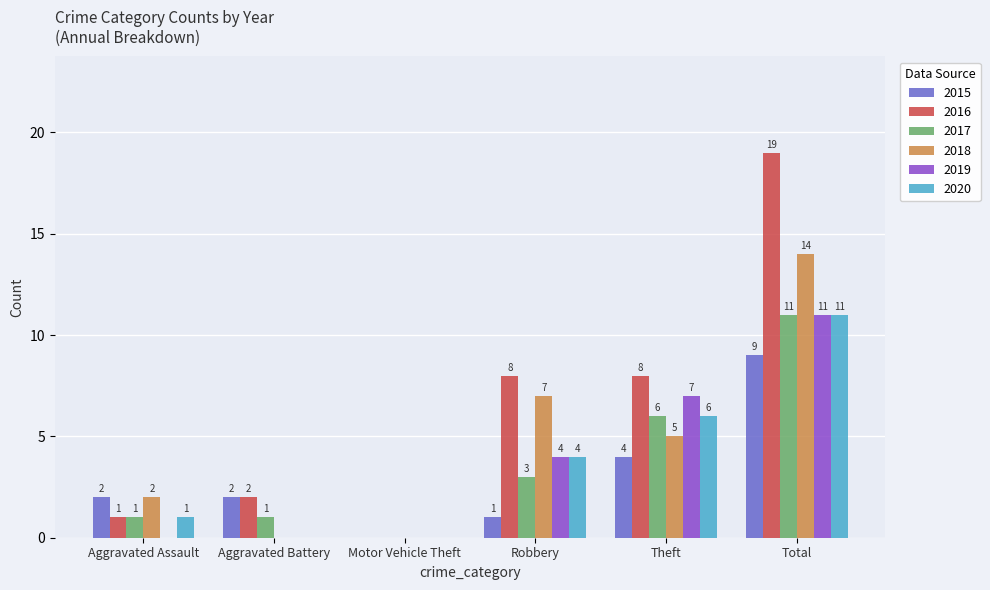

At which category is the sum across all series the highest?

Total